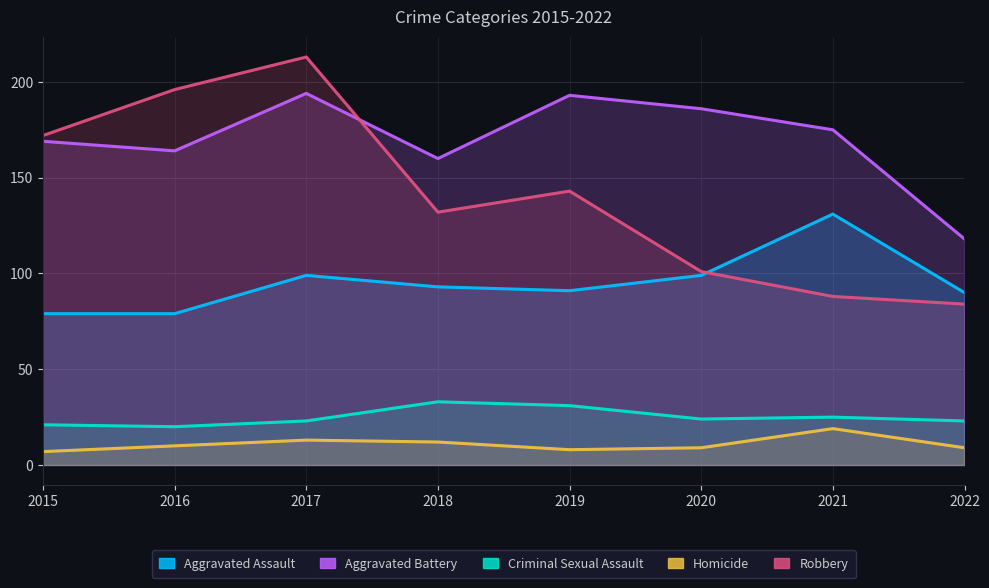

How many categories are shown in the chart?

8